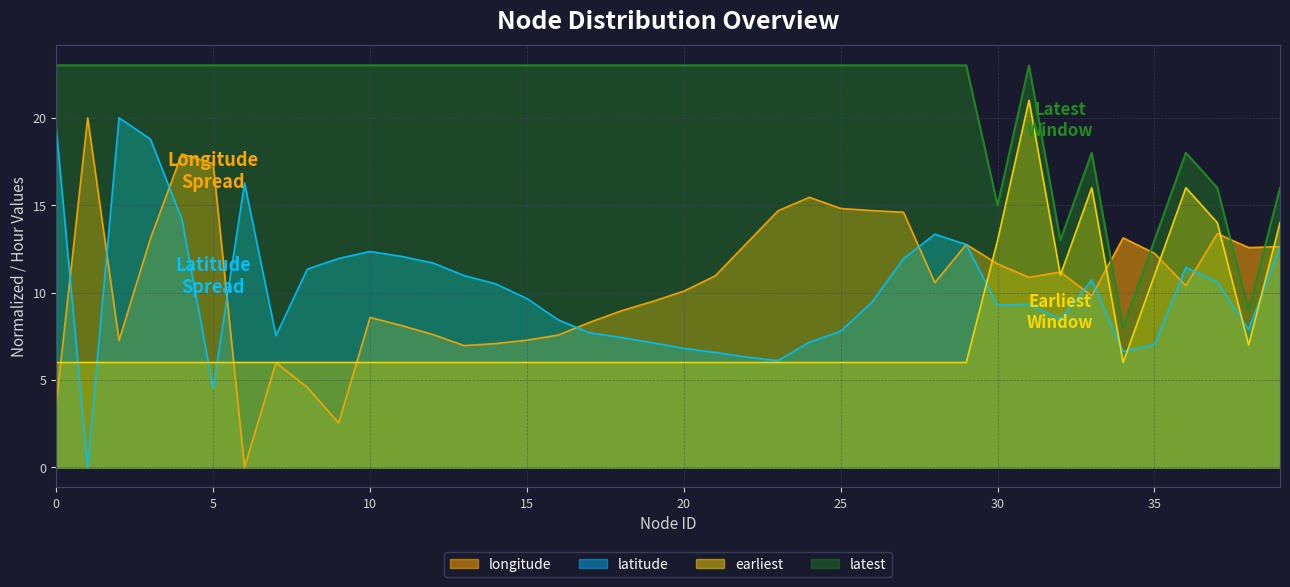

List the labels in order of earliest value, smallest first.

0, 1, 2, 3, 4, 5, 6, 7, 8, 9, 10, 11, 12, 13, 14, 15, 16, 17, 18, 19, 20, 21, 22, 23, 24, 25, 26, 27, 28, 29, 34, 38, 32, 35, 30, 37, 39, 33, 36, 31